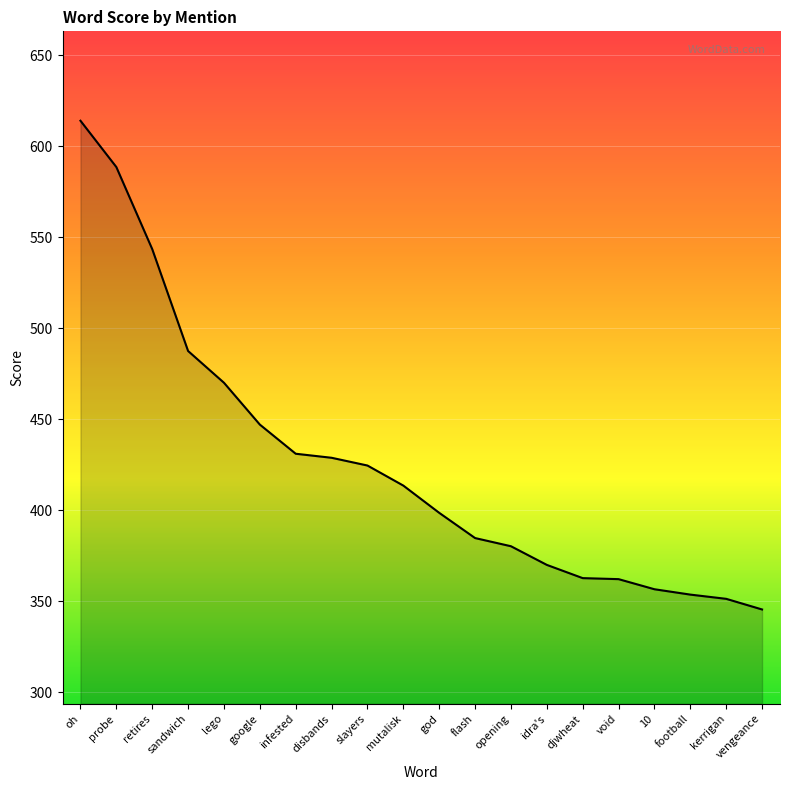

What position from the right is opening?

8